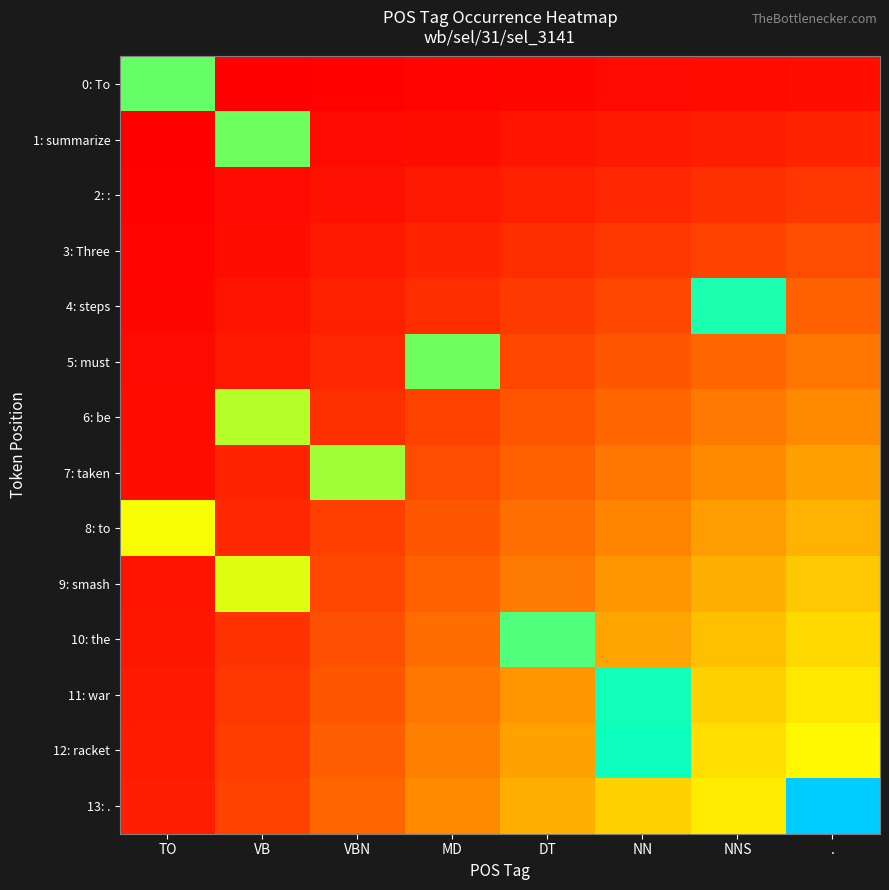

Rank the series at TO from highest to lowest value.

0: To, 8: to, 13: ., 12: racket, 11: war, 10: the, 9: smash, 7: taken, 6: be, 5: must, 4: steps, 3: Three, 2: :, 1: summarize